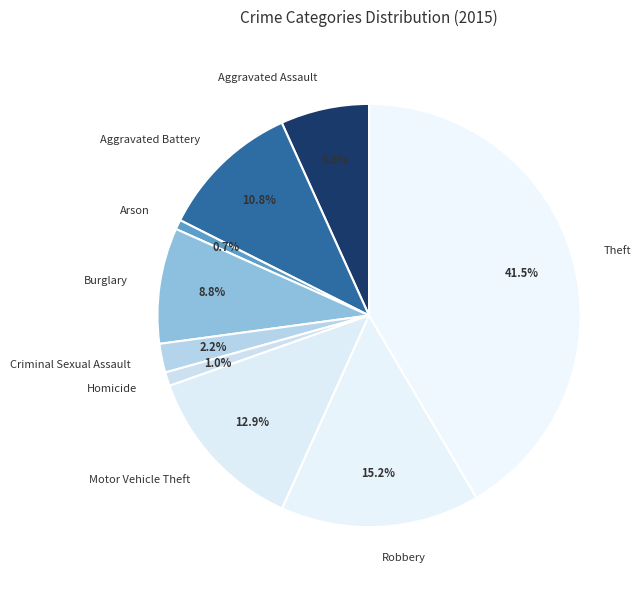

Approximately how many times larger is the value at Robbery compared to Aggravated Battery?

1.4